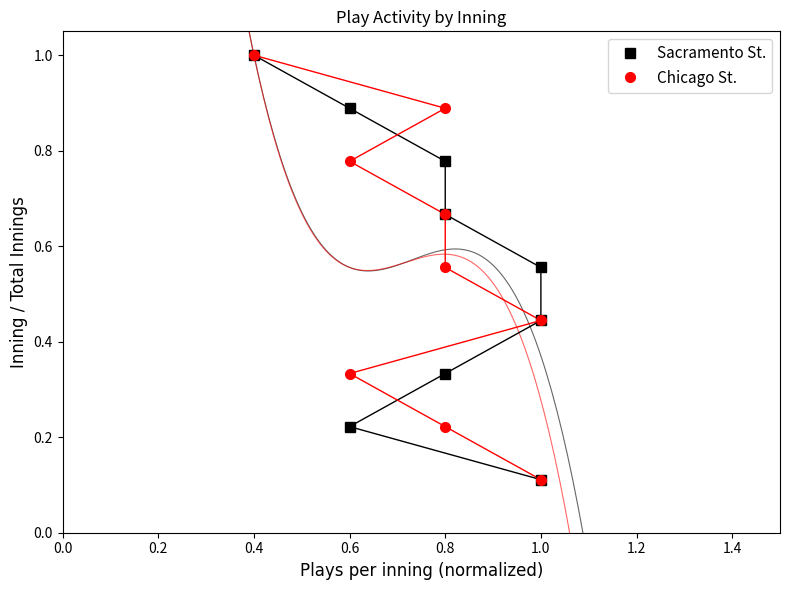

True or false: Chicago St. and Sacramento St. intersect in this chart.

False